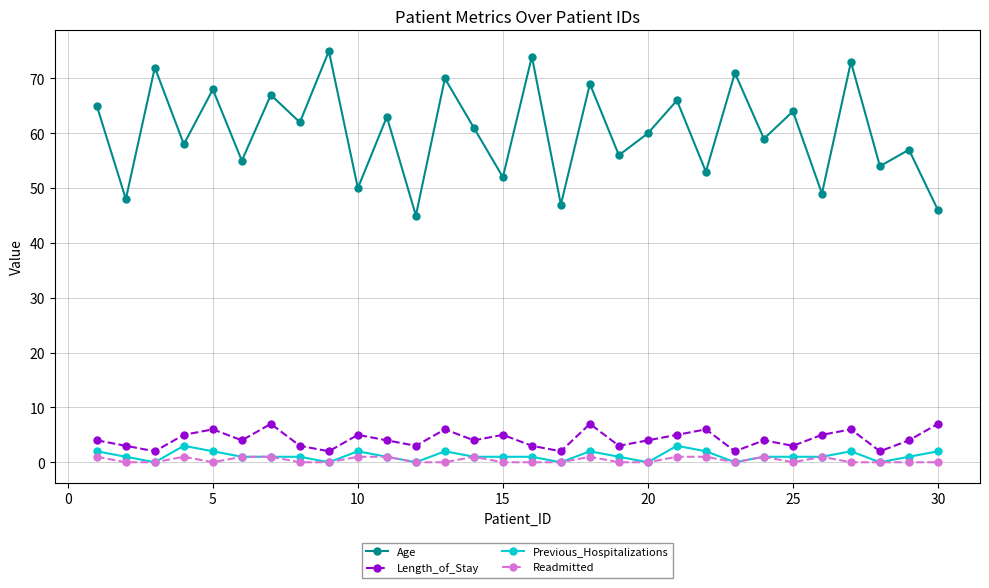

Which series has the largest total across all categories?

Age